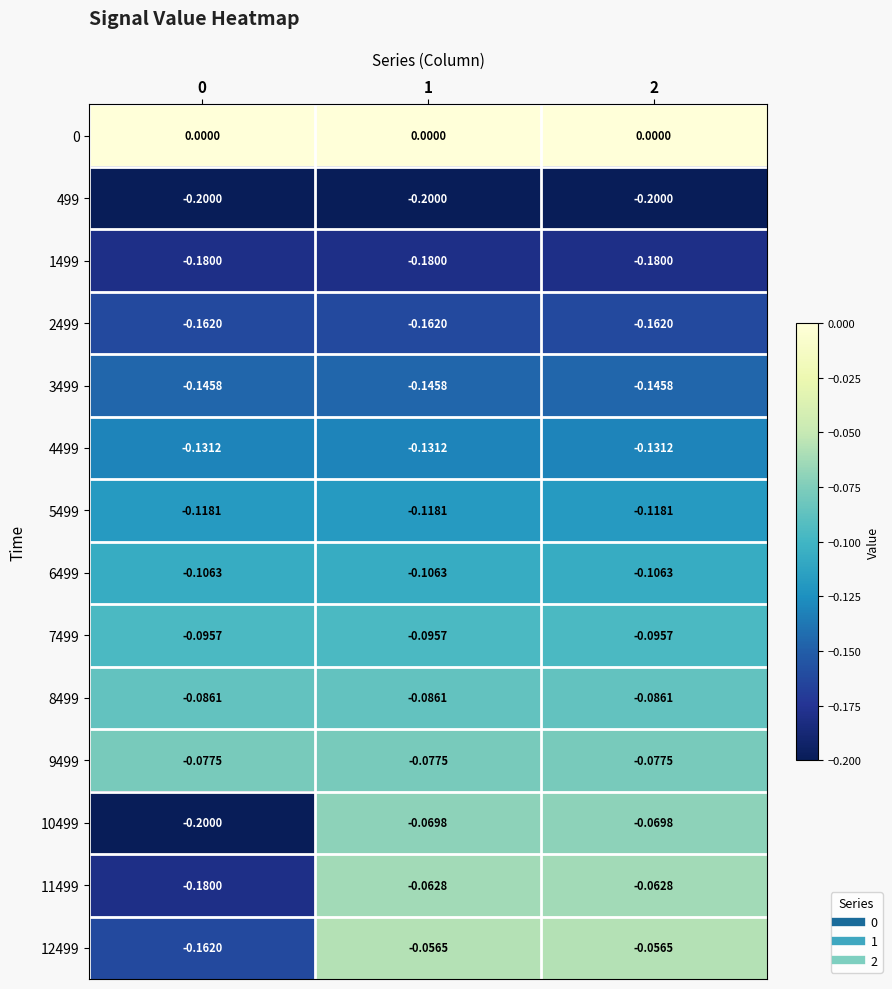

Is the value of 11499 at 2 greater than the value of 499 at 1?

Yes